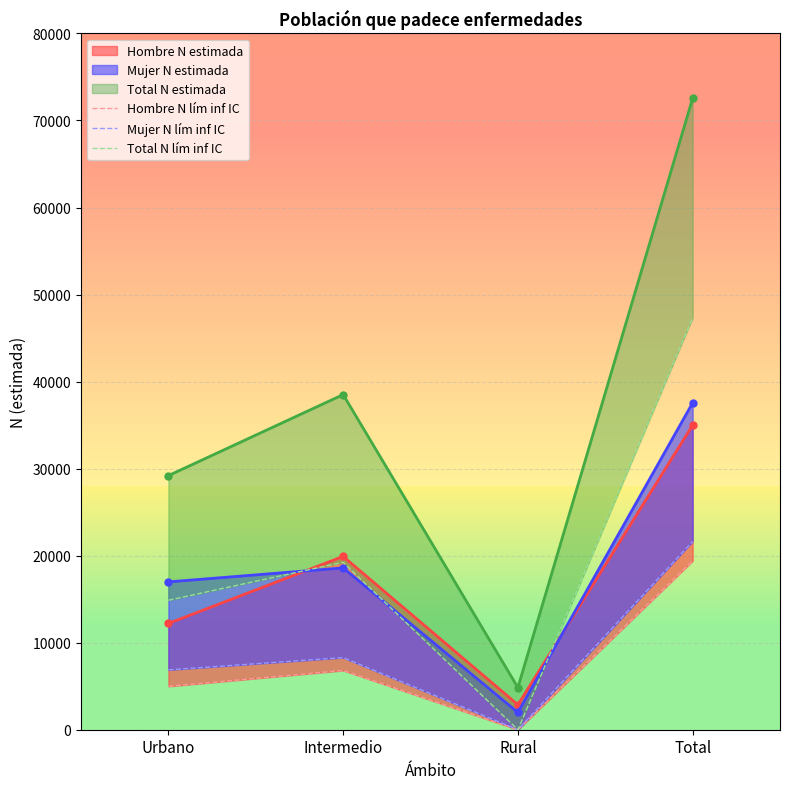

What is the difference between the maximum and minimum values in the Total N lím inf IC series?

47332